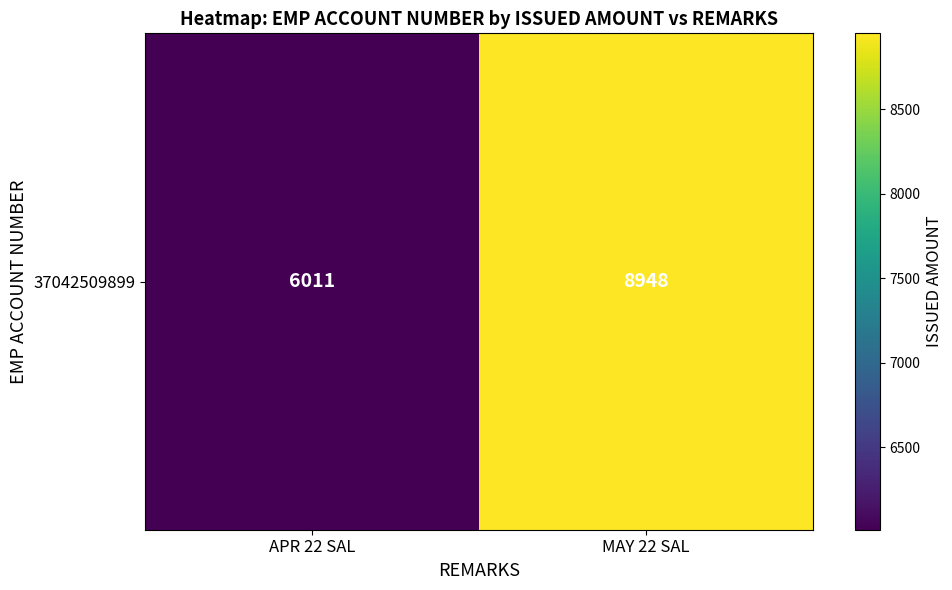

Which category has the lowest value across all series?

APR 22 SAL